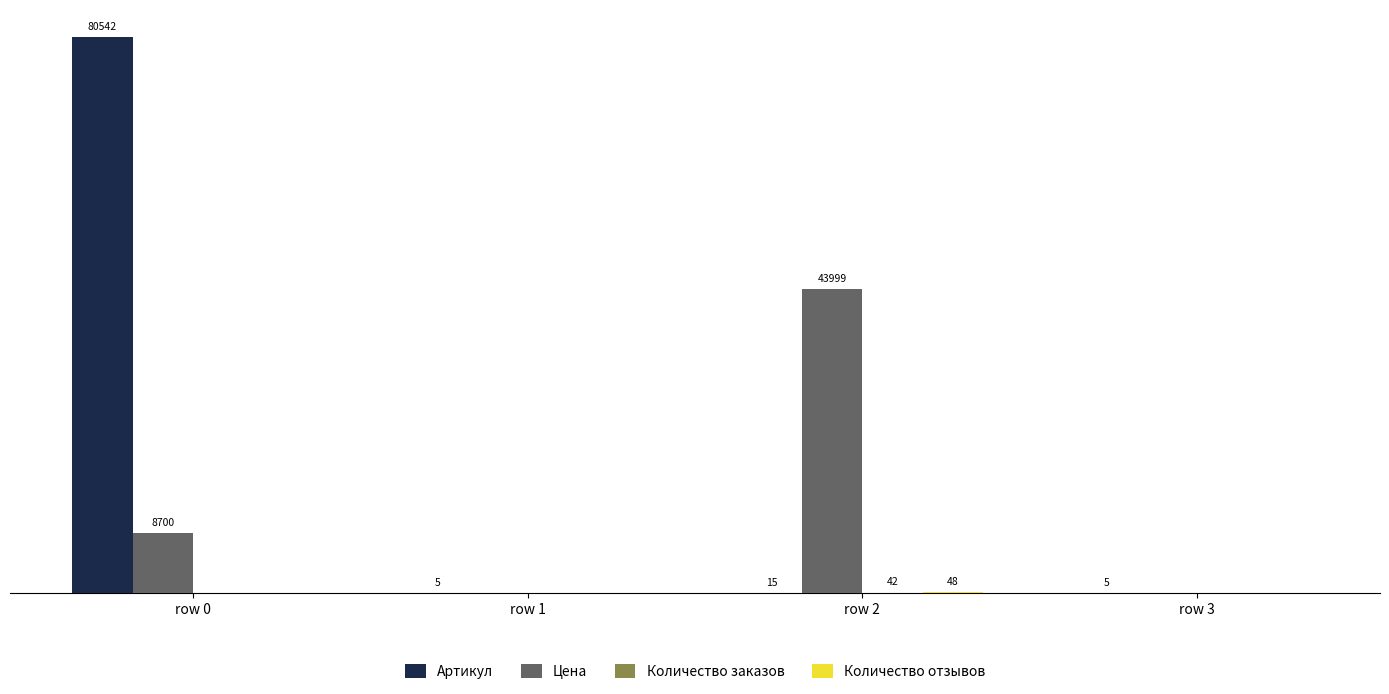

Which series has the largest total across all categories?

Артикул